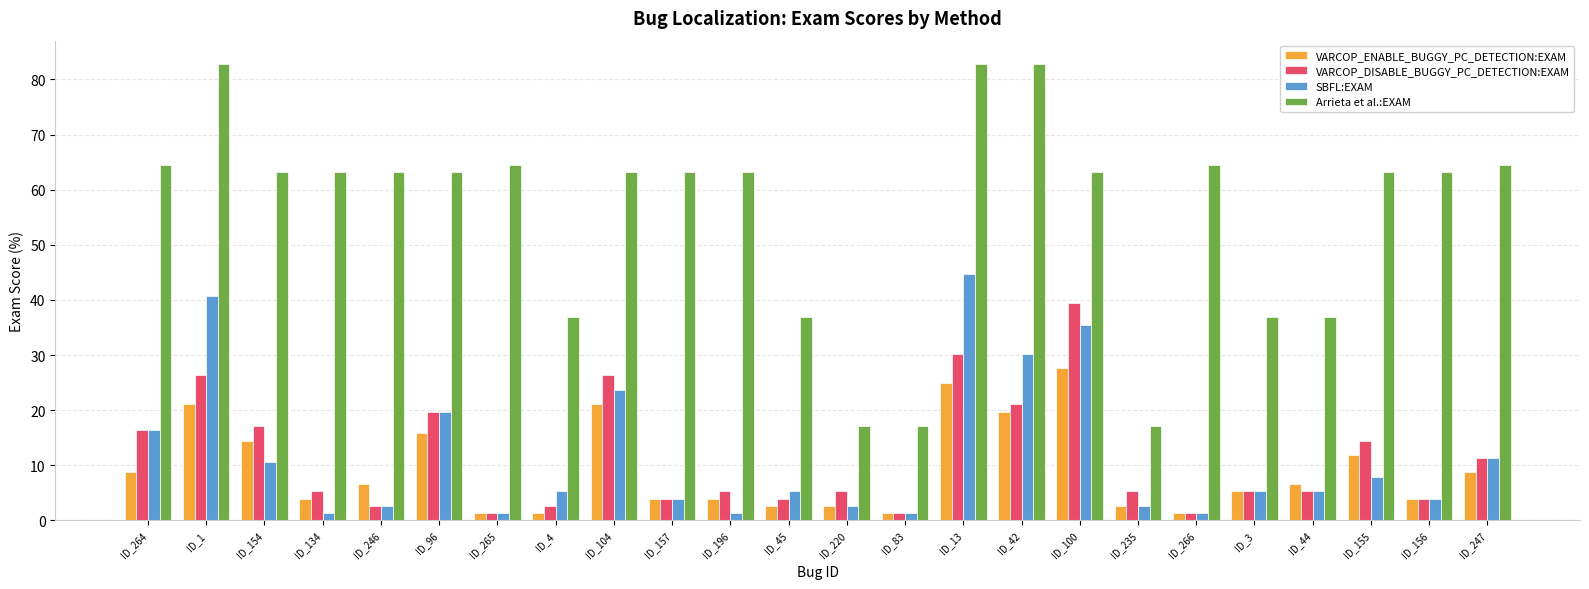

What is the minimum value shown in the chart?

1.3